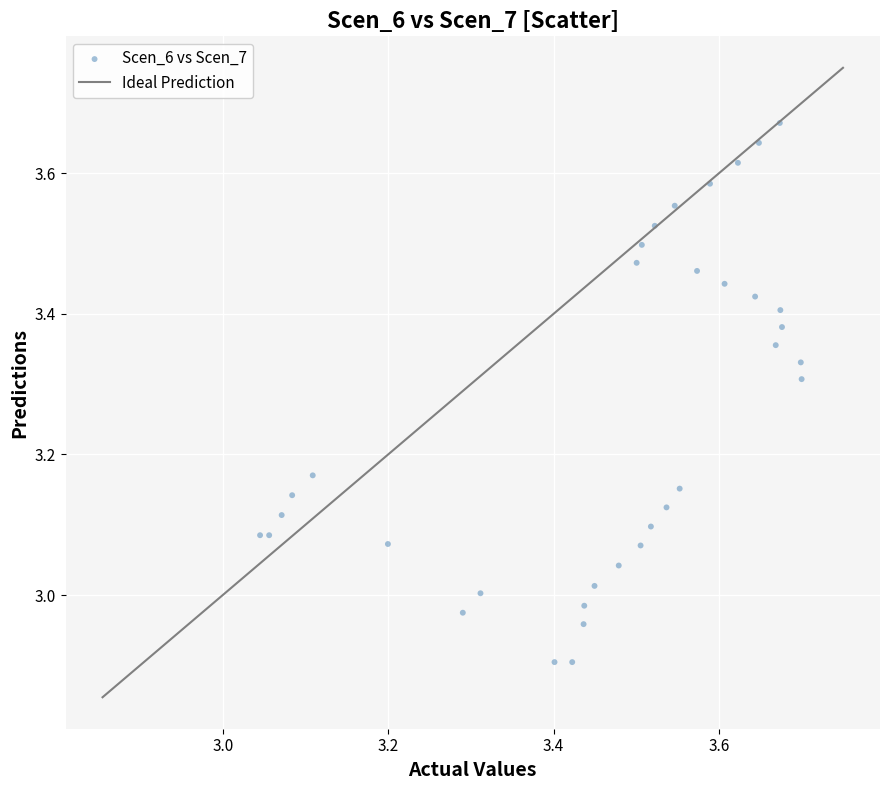

What is the range of Y values (max minus min)?

0.8